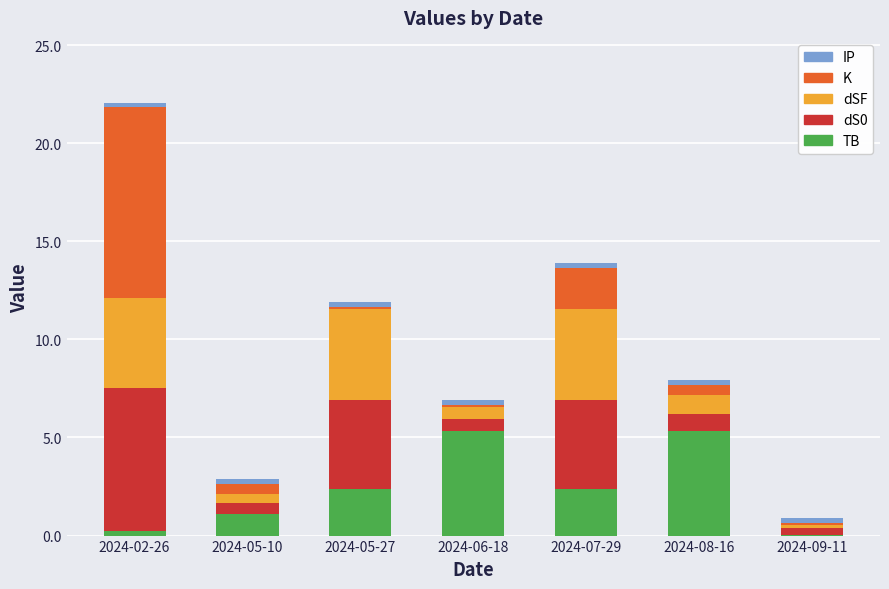

At which category is the sum across all series the highest?

2024-02-26